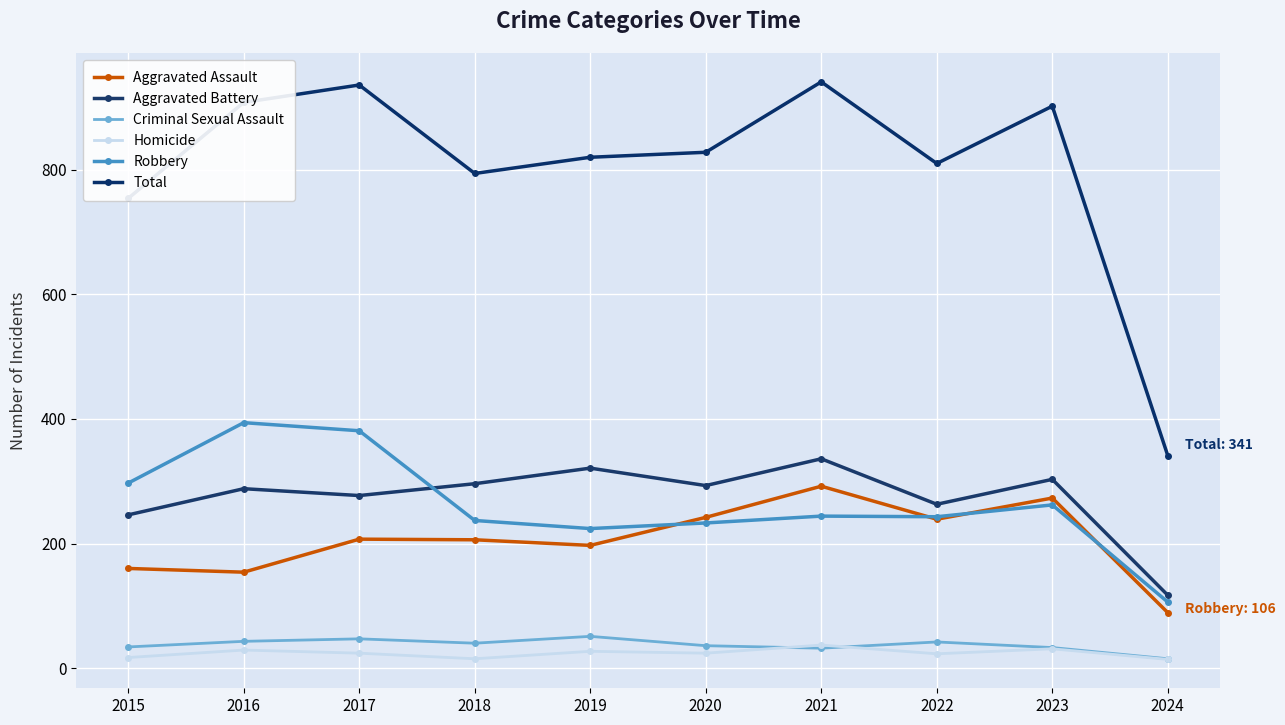

Read the Homicide value at 2016, to the nearest 5.

30